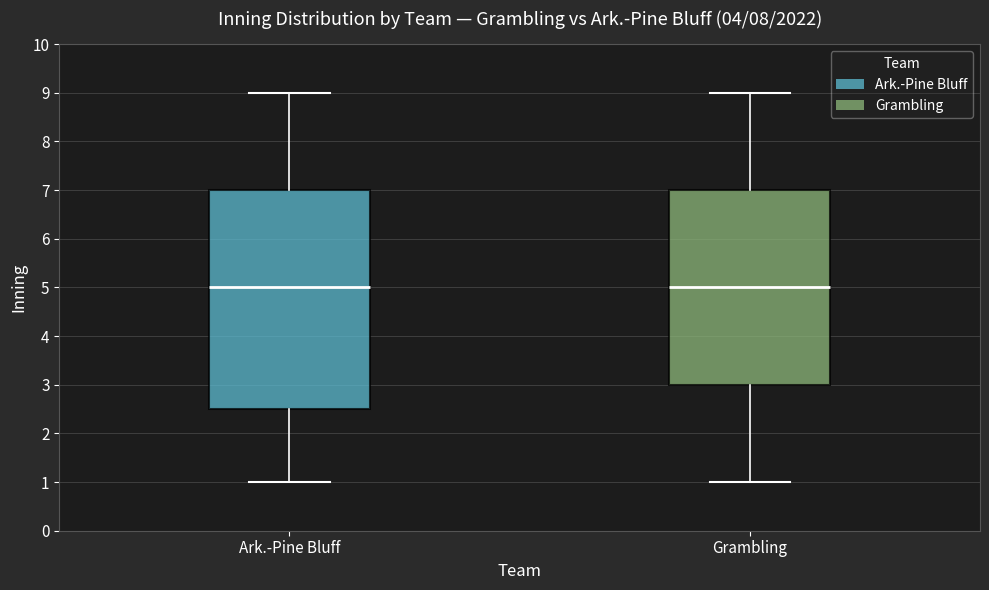

Reading left to right, read every box against the y-axis: the position of its median line, the range the box covers, and the ends of its whiskers. The values are not printed on the chart, so give them approximately, as read against the axis.

Ark.-Pine Bluff: median 5.0, box 2.5 to 7.0, whiskers 1.0 to 9.0
Grambling: median 5.0, box 3.0 to 7.0, whiskers 1.0 to 9.0